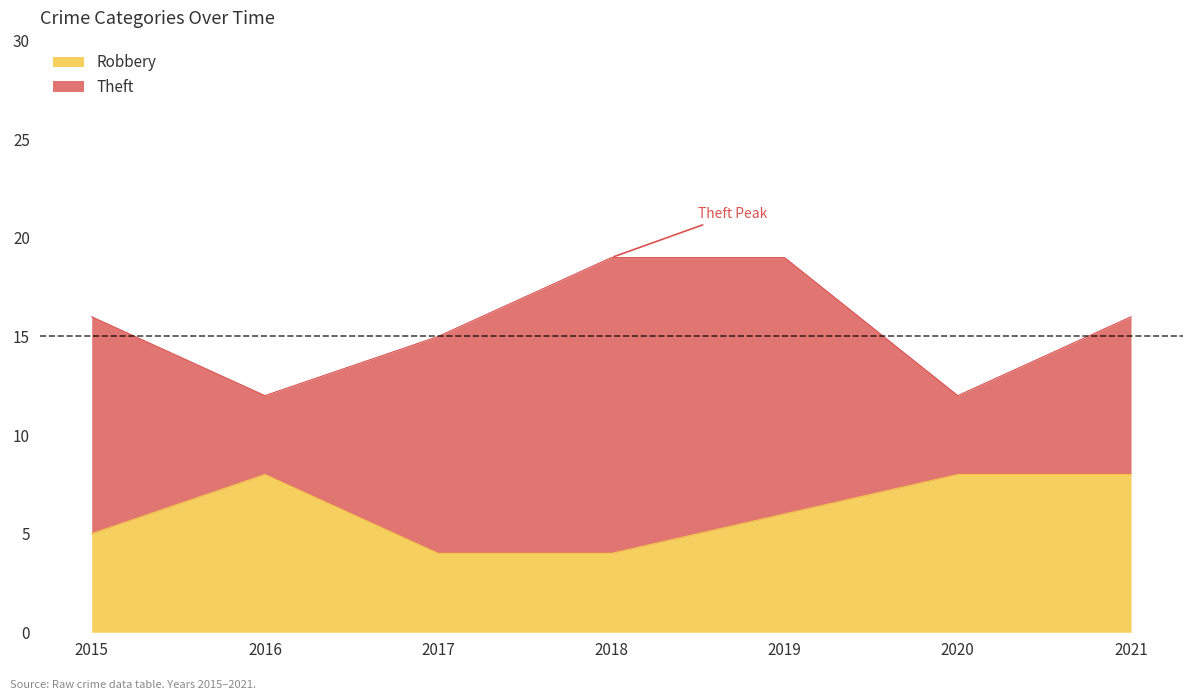

What is the minimum value shown in the chart?

4